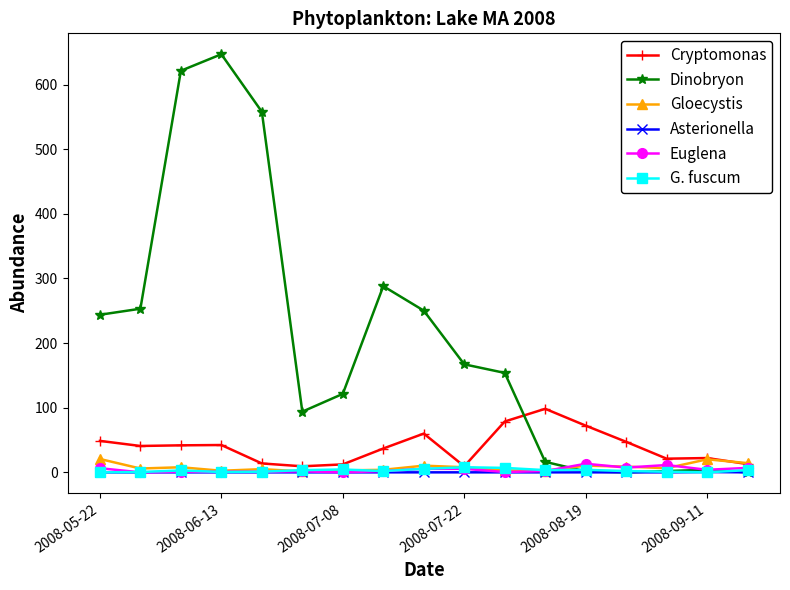

True or false: Euglena has more than 0 interior local peaks.

True